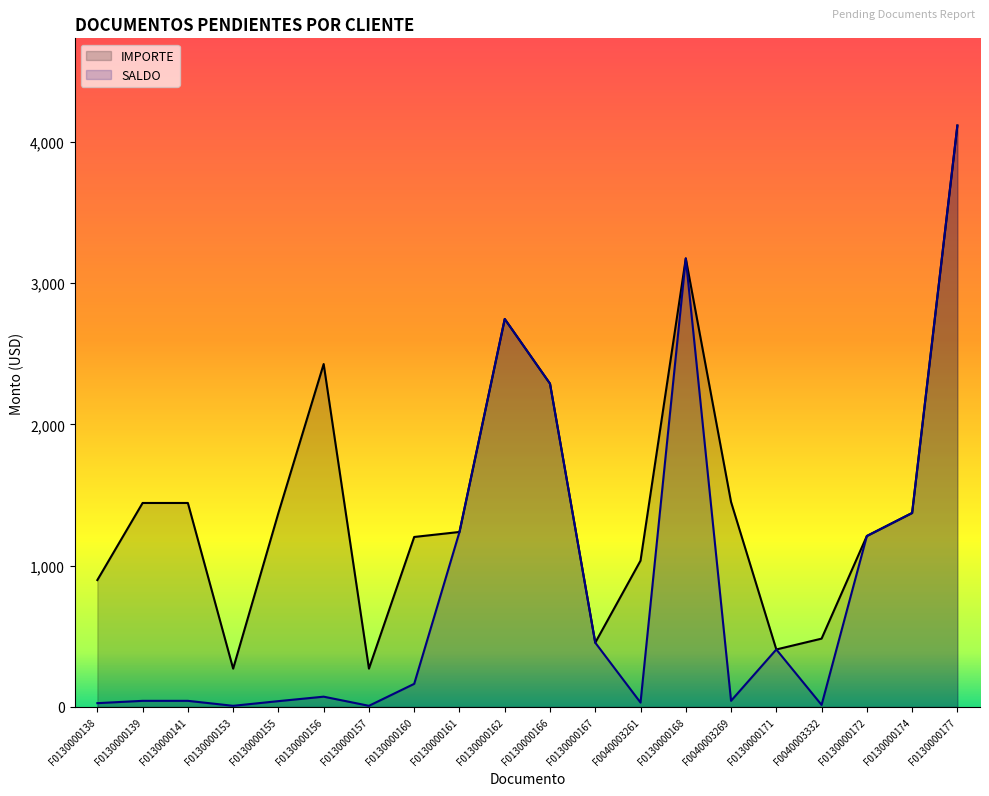

What is the difference between the second highest and second lowest values in the SALDO series?

3167.5